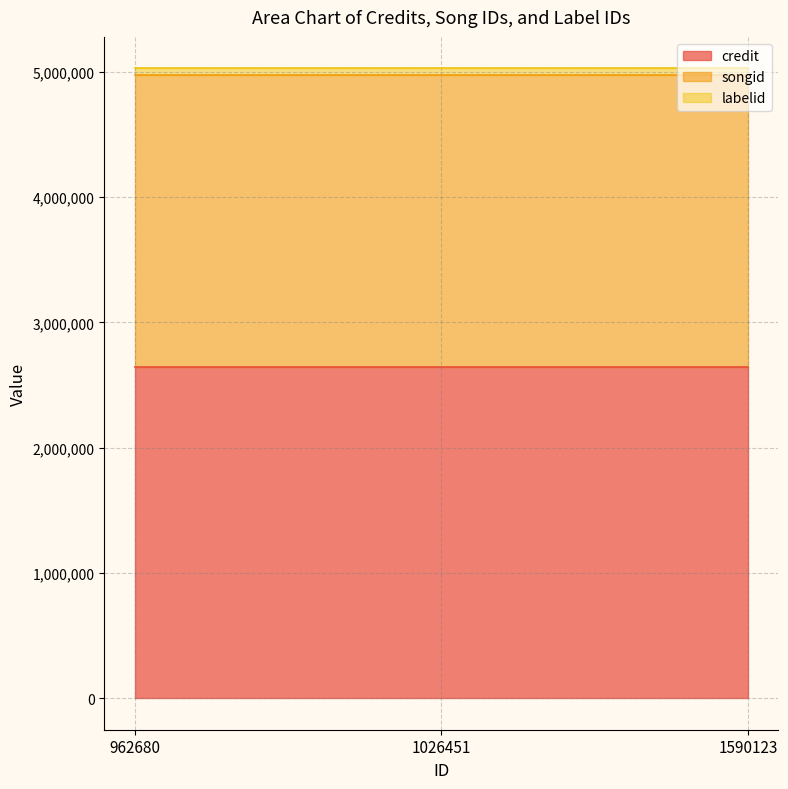

What is the value of the labelid point at the 1st from the left?

51419